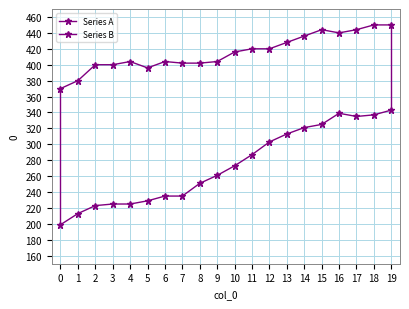

What is the highest value of the Series B series?

343